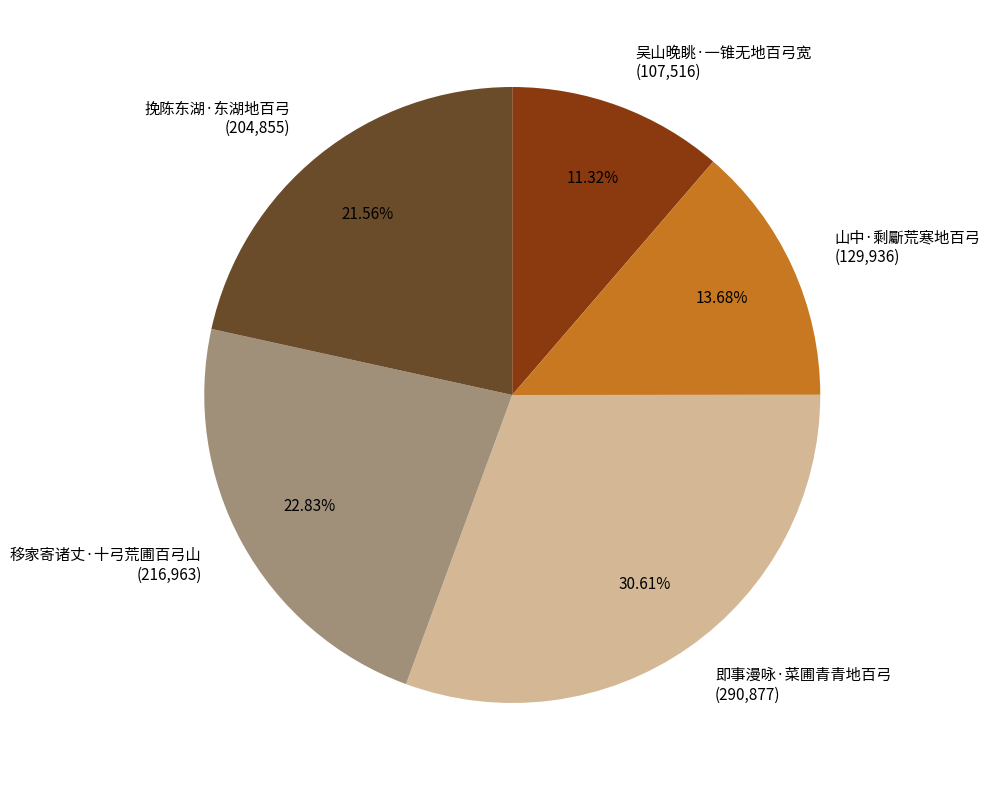

What percentage is NOT represented by 挽陈东湖·东湖地百弓?

78.4%